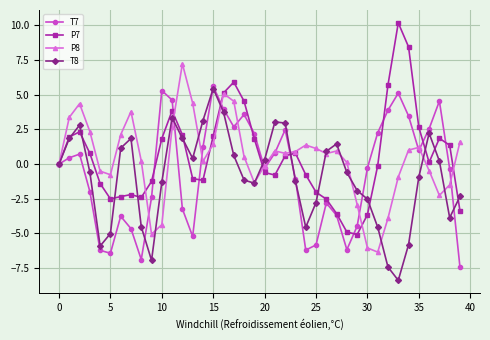

At how many categories does at least one series exceed 7?

3